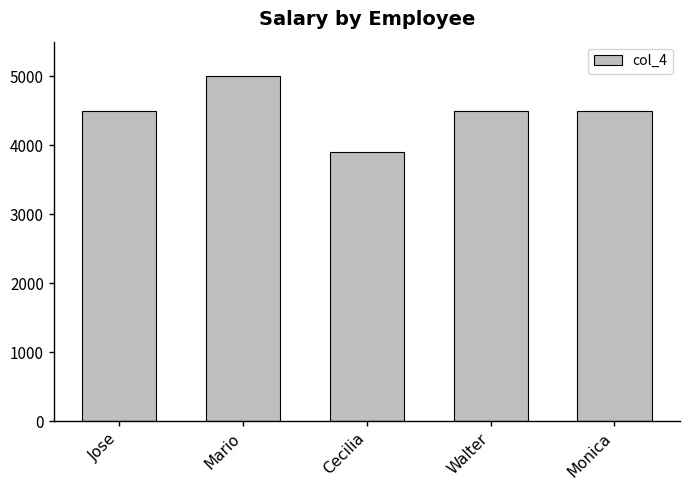

Reading left to right, extract all data points from this chart.

4500	5000	3900	4500	4500